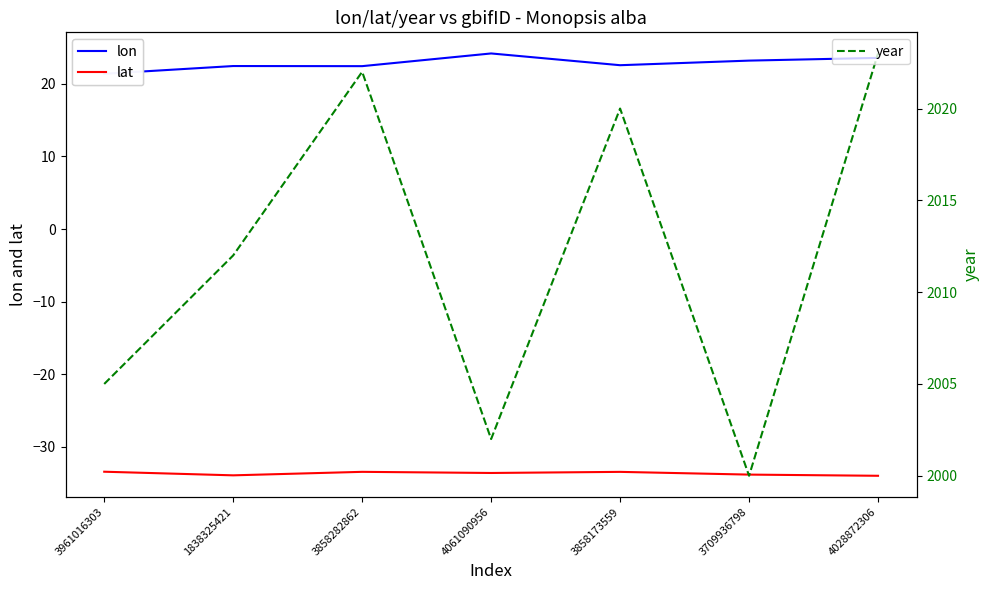

What is the maximum value for lat?

-33.4